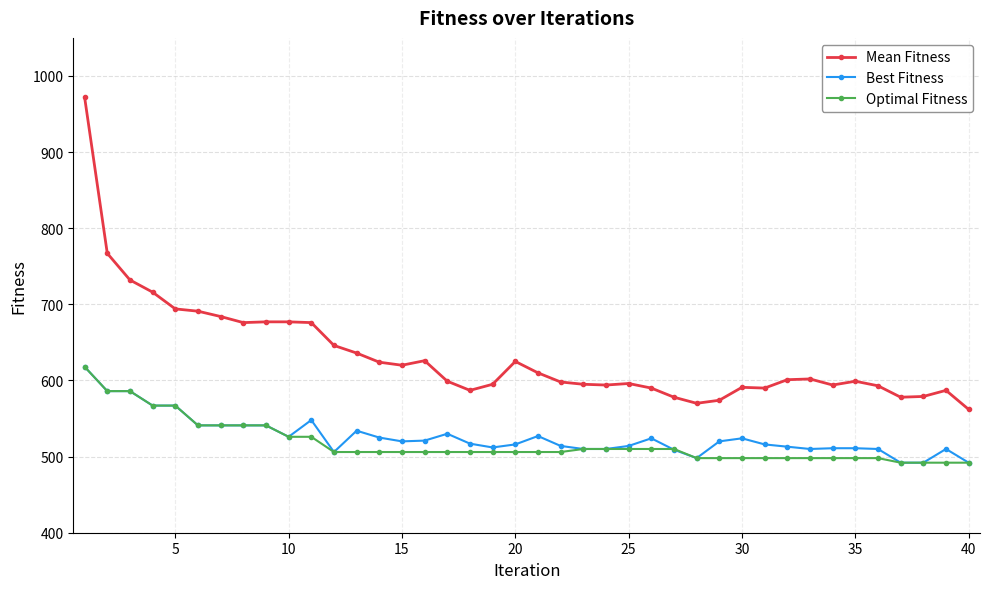

Which series has the largest range (max minus min)?

Mean Fitness